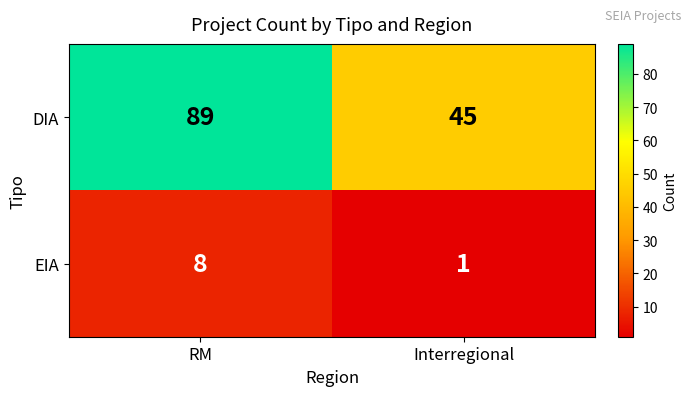

What is the difference between the DIA values at RM and Interregional?

44